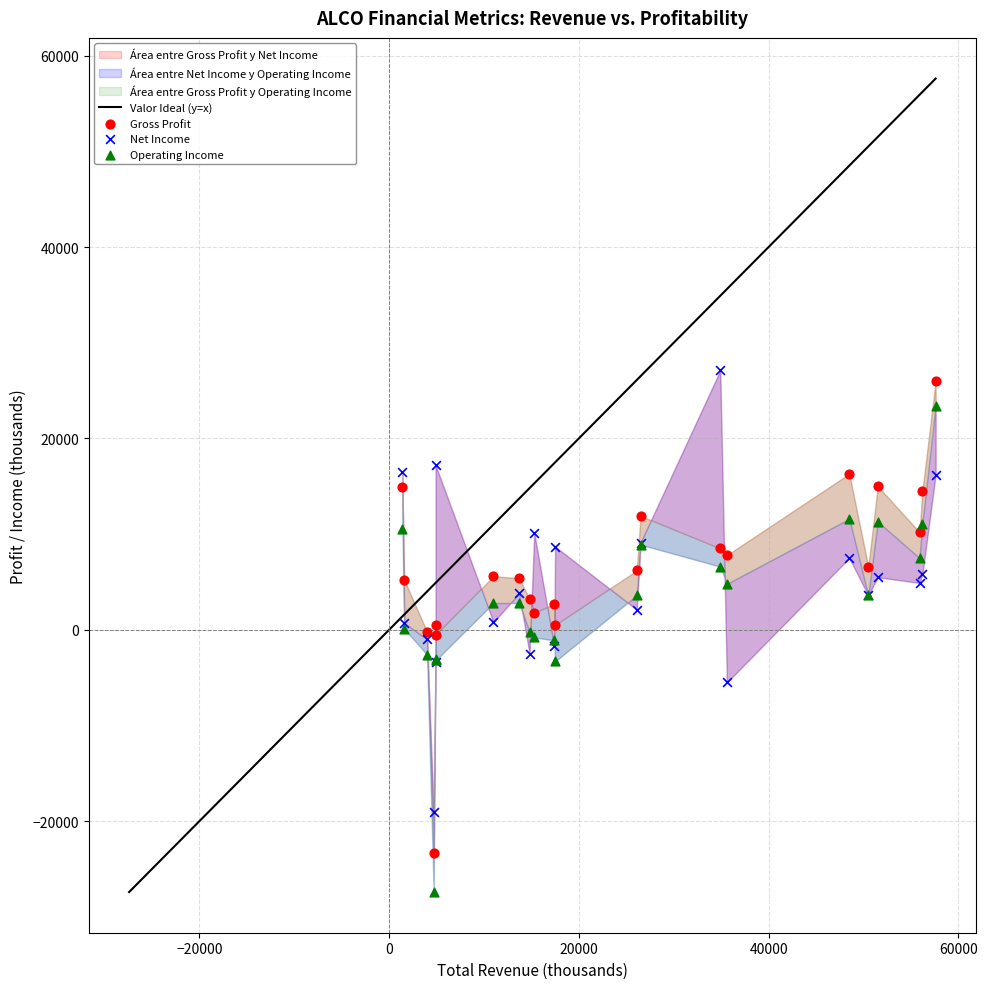

Which series has the largest Y range (max minus min)?

Operating Income